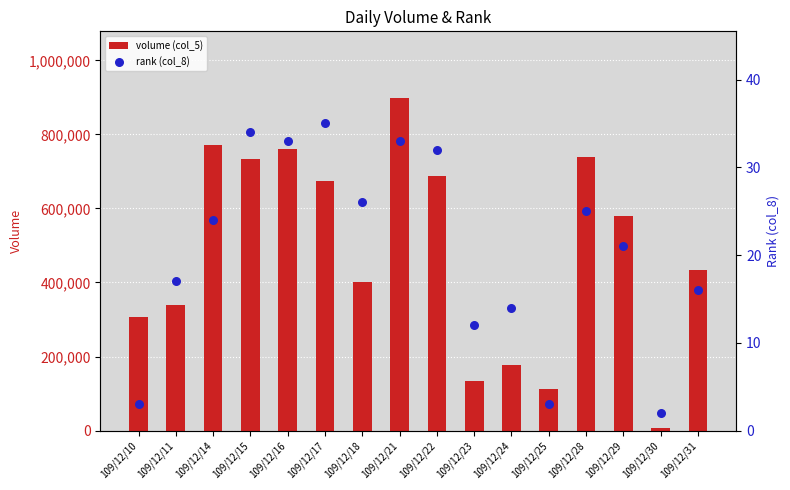

What are all the series names shown in the legend?

volume (col_5), rank (col_8)